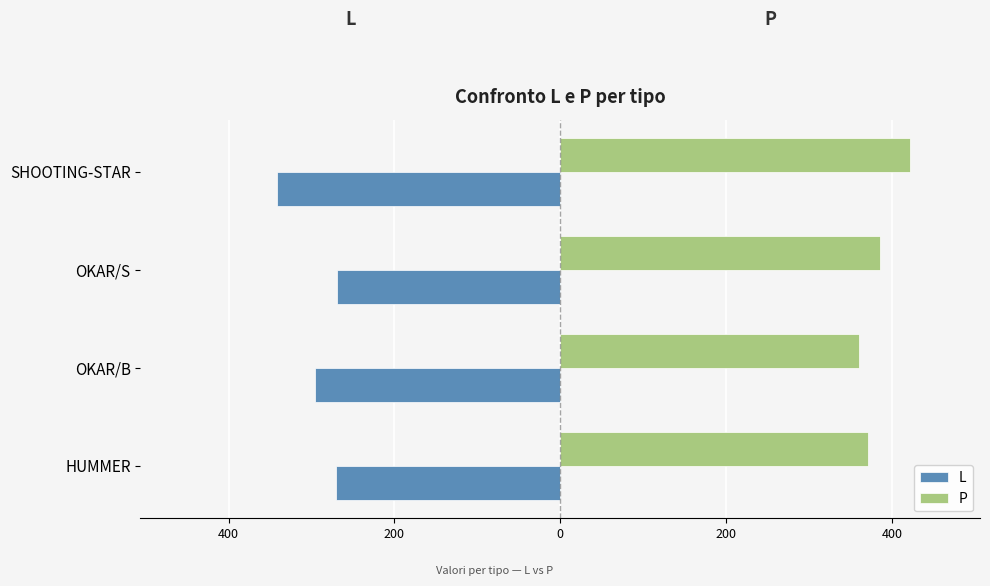

What are all the series names shown in the legend?

L, P